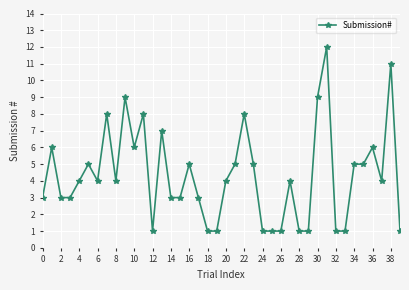

What is the value of the 40th point from the left?

1